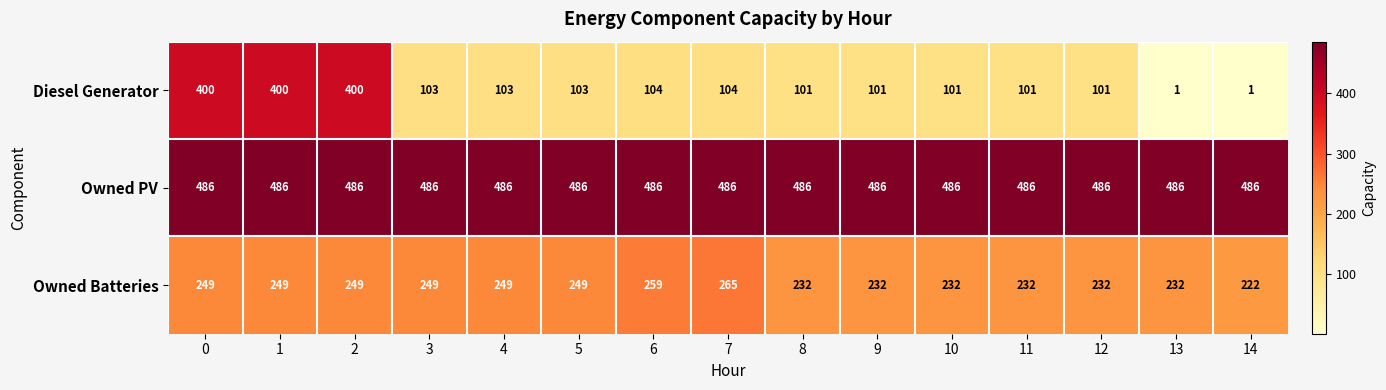

What is the maximum value shown in the chart?

486